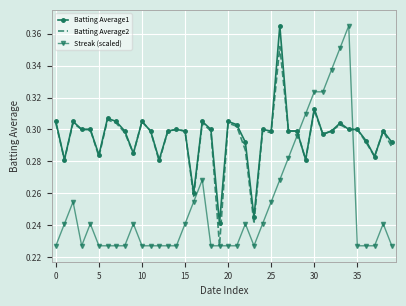

Which series has the widest spread of values?

Streak (scaled)